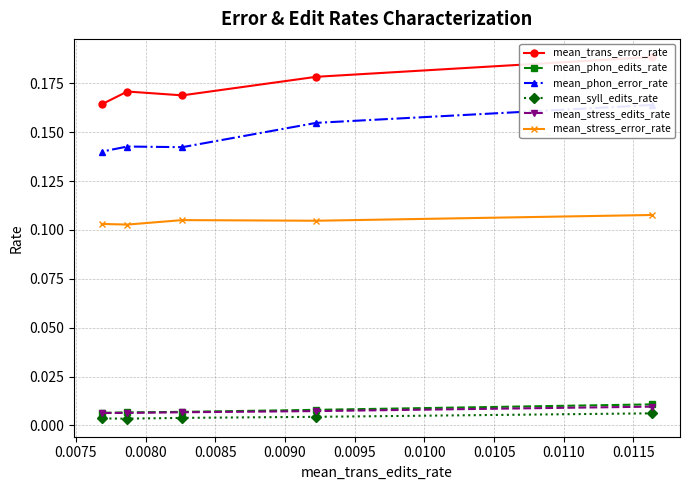

Count the mean_stress_error_rate values in the range 0 to 1.

5